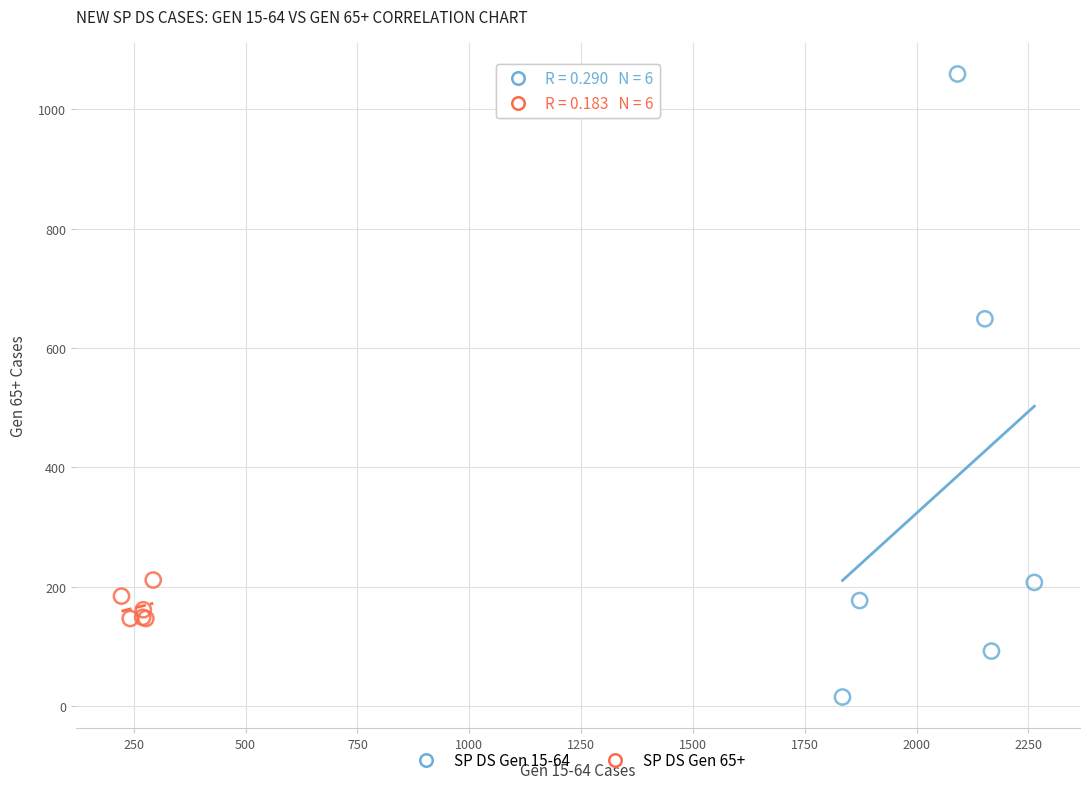

Which series contains the highest Y value?

SP DS Gen 15-64